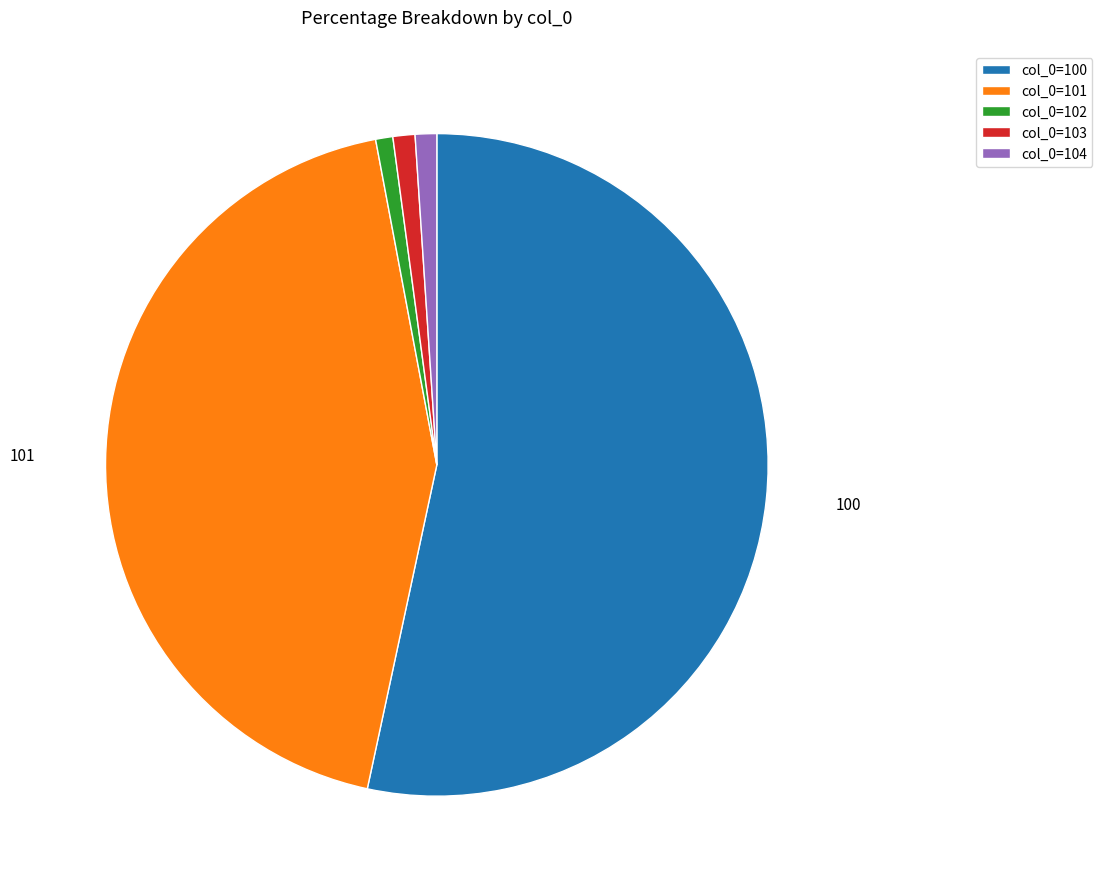

Which slice represents more than half of the pie?

col_0=100